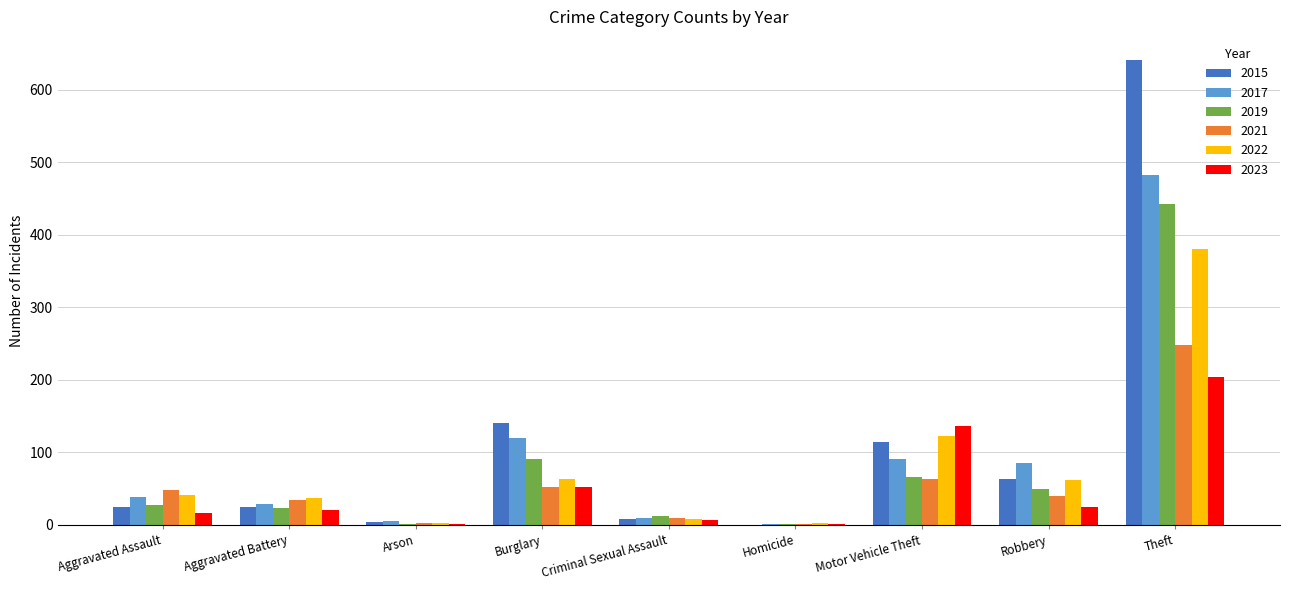

True or false: 2021 has a value of 248 at Theft.

True